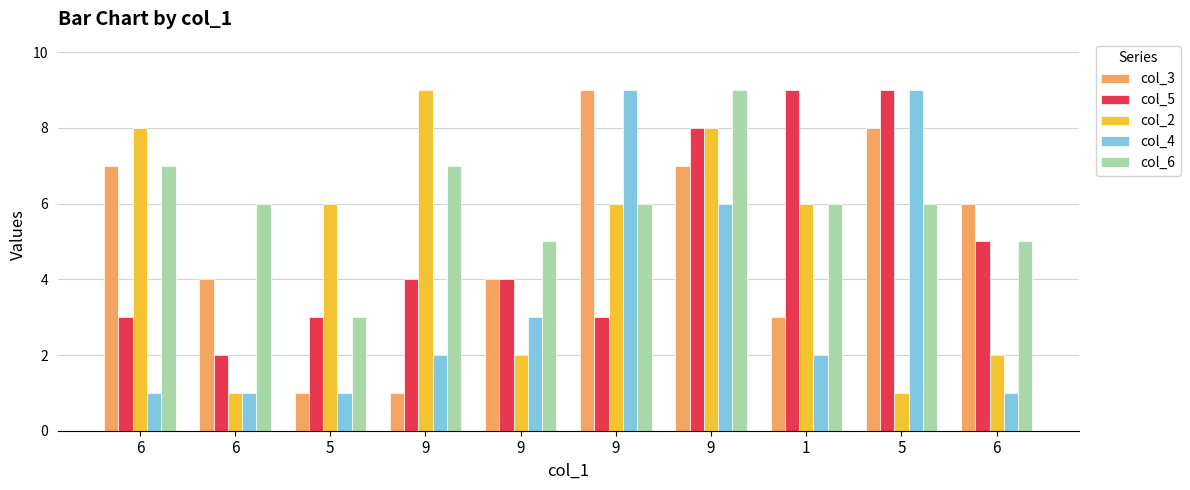

What are all the series names shown in the legend?

col_3, col_5, col_2, col_4, col_6